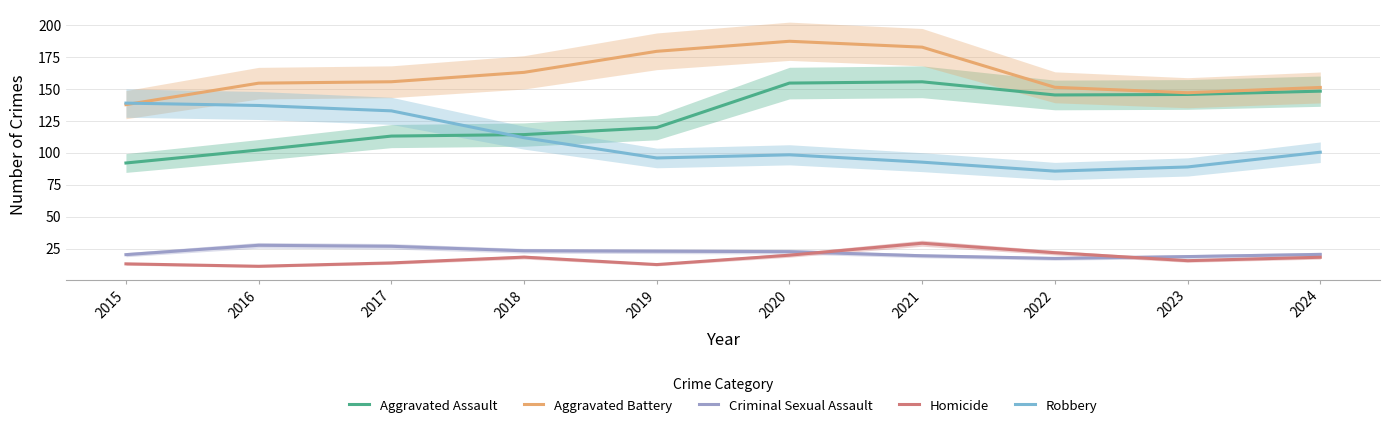

Read the Aggravated Battery value at 2018.

163.0